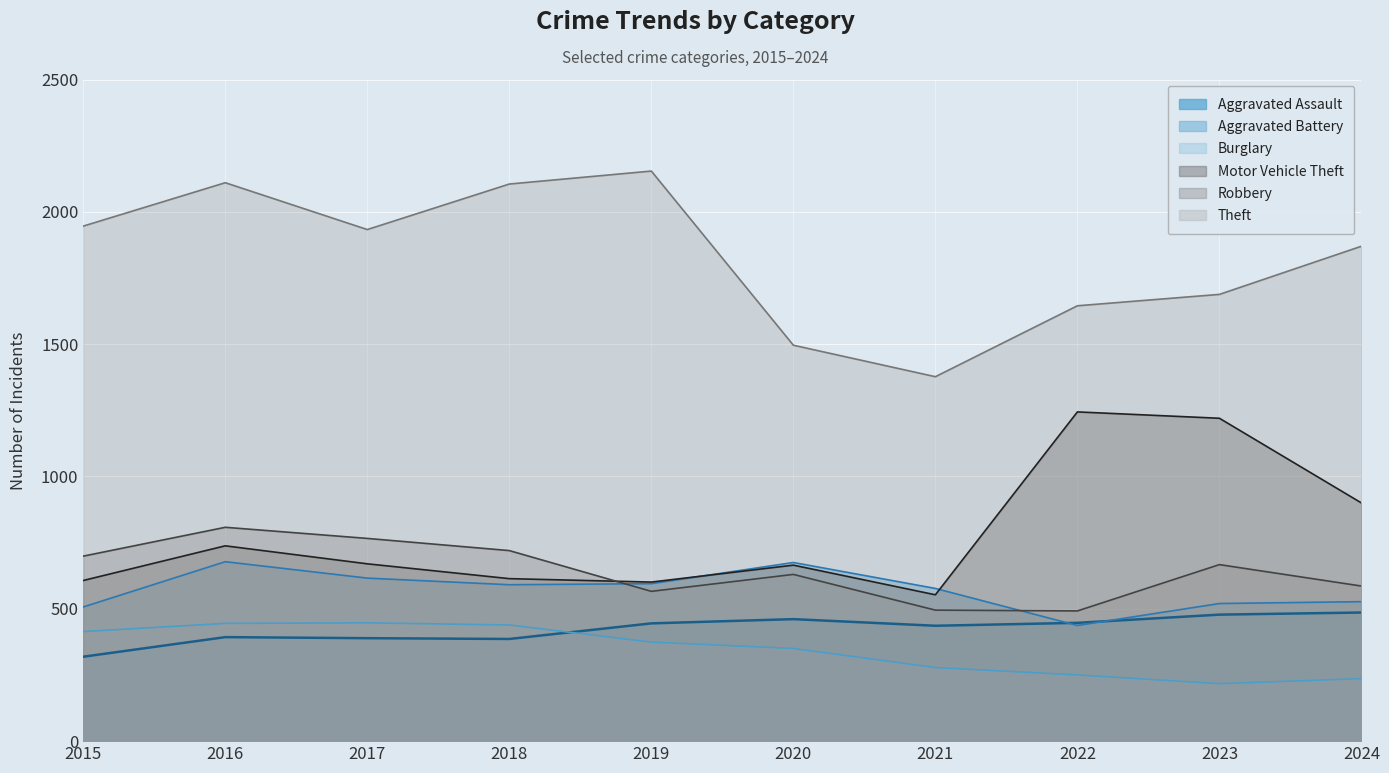

True or false: Aggravated Battery and Theft cross at least once.

False